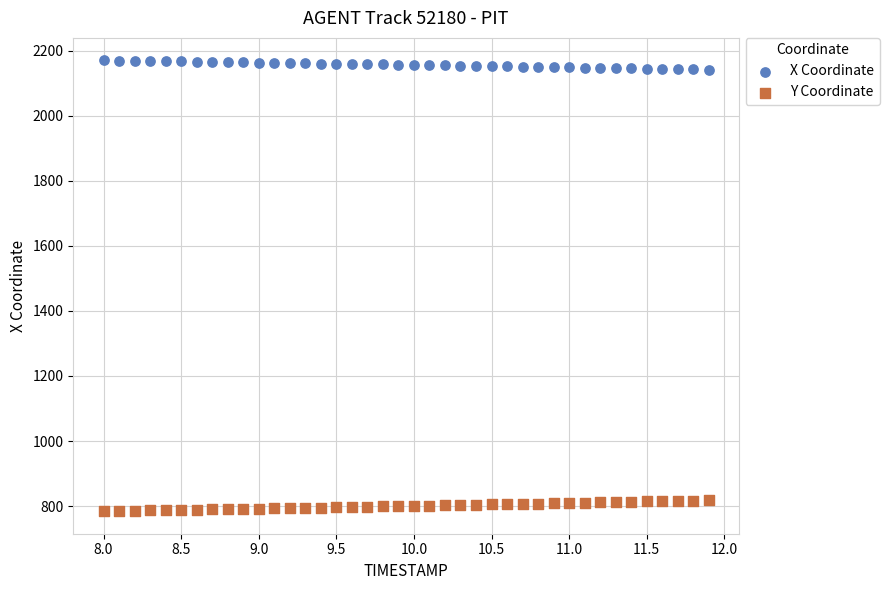

Across all data points, what is the range of Y values (max minus min)?

1386.3